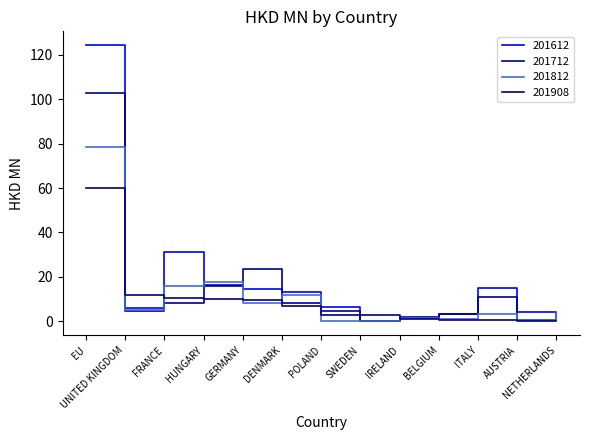

What is the label of the 2nd point from the right?

AUSTRIA